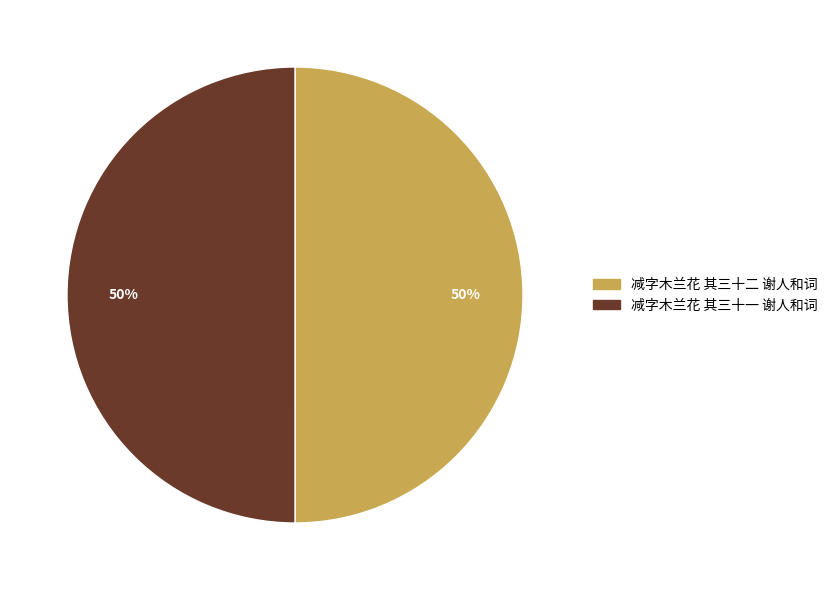

To the nearest percent, what portion does 减字木兰花 其三十一 谢人和词 represent?

50%